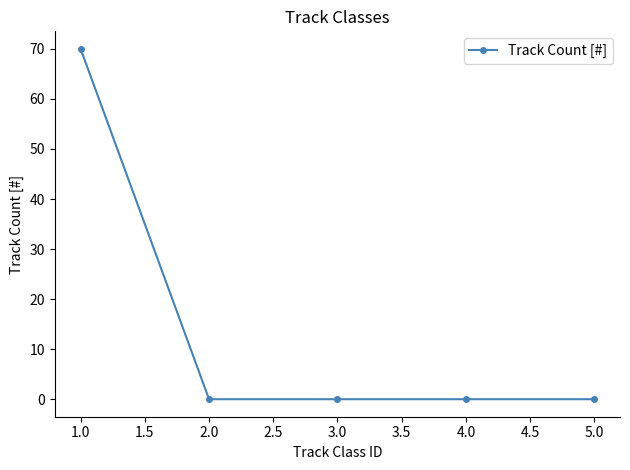

Reading left to right, transcribe all the data shown in this chart.

70	0	0	0	0